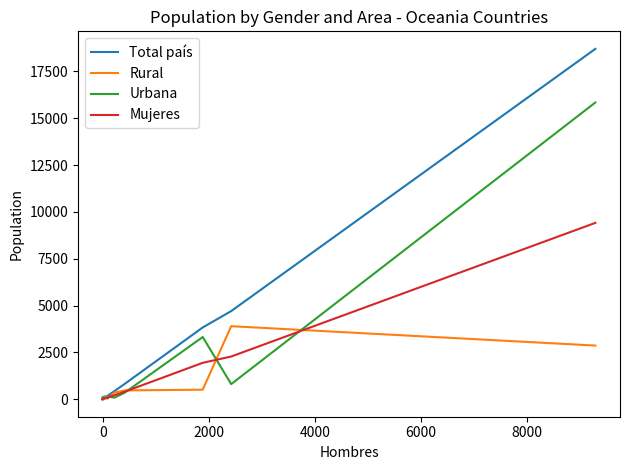

How many lines are shown in the chart?

4